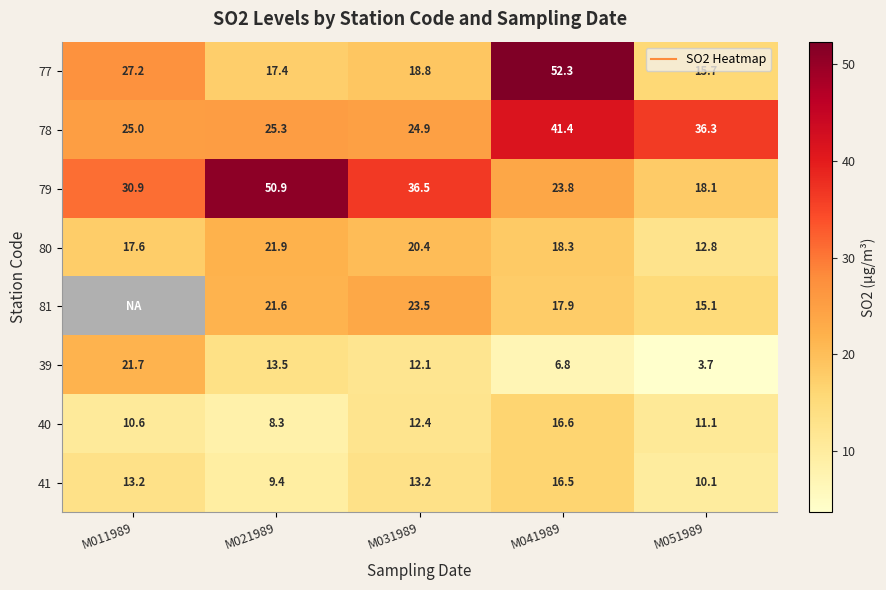

How many data points does each series have?

5